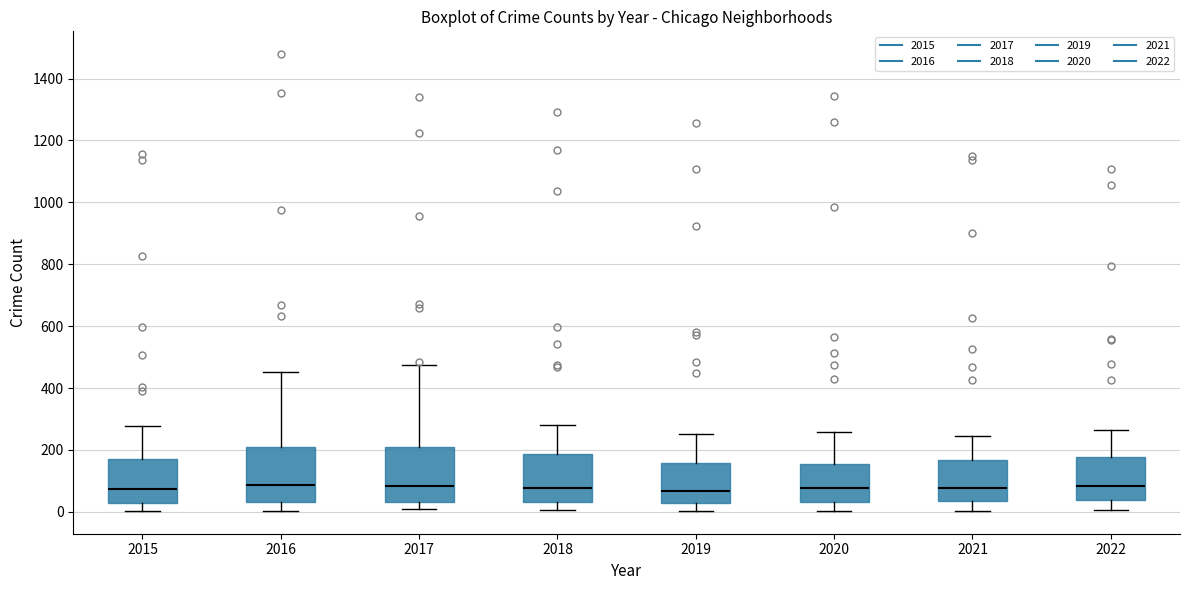

Where is the upper edge of the box at x = 2019 on the y-axis? The values are not printed on the chart, so give them approximately, as read against the axis.

160